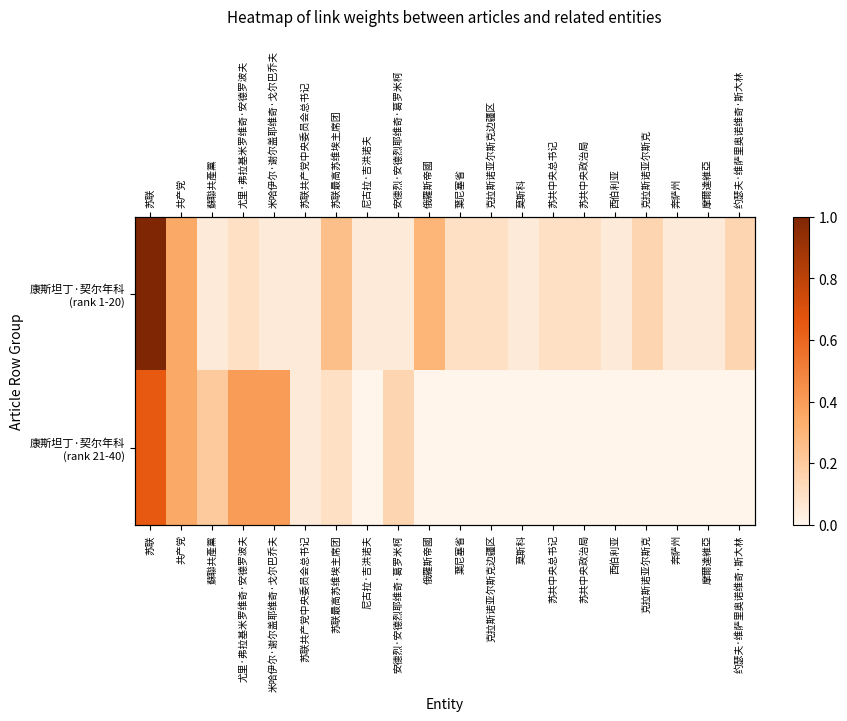

At which category is the sum across all series the highest?

苏联